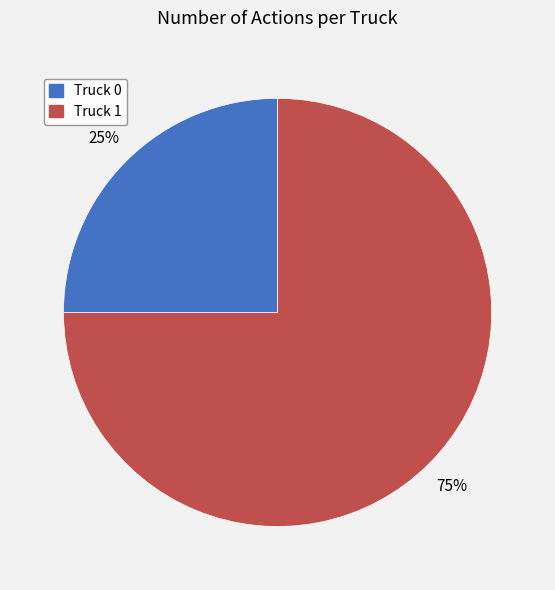

To the nearest percent, what portion does Truck 0 represent?

25%